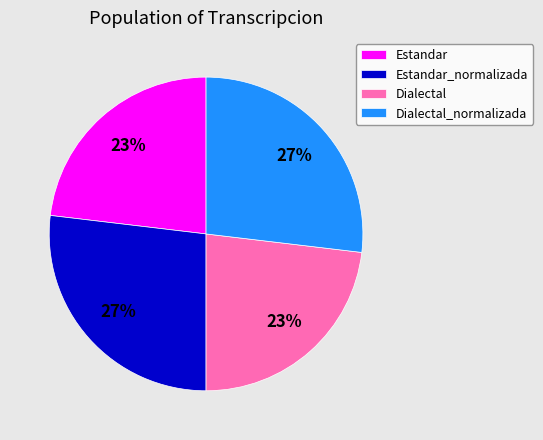

The Dialectal_normalizada slice represents 38% of the pie. True or false?

False